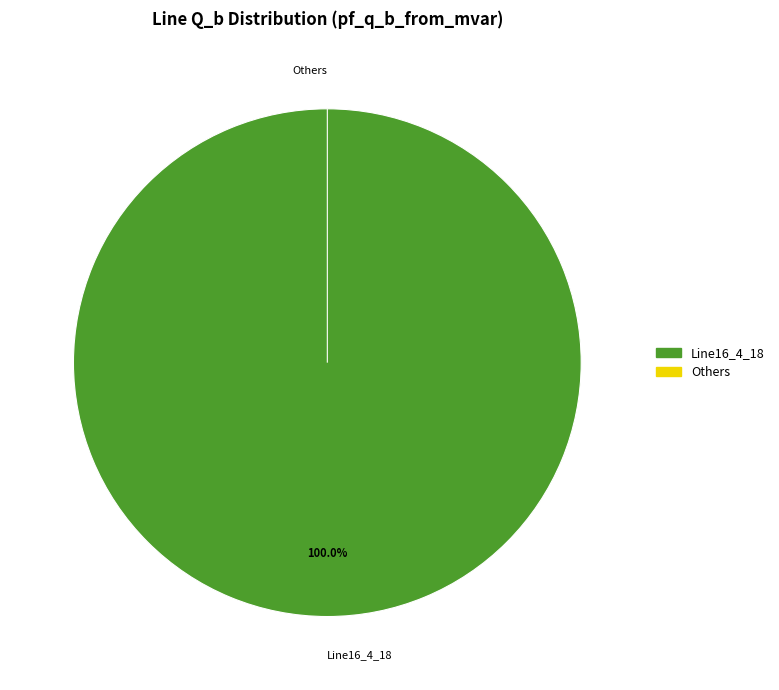

To the nearest percent, what is the difference between the largest and smallest slice percentages?

100%